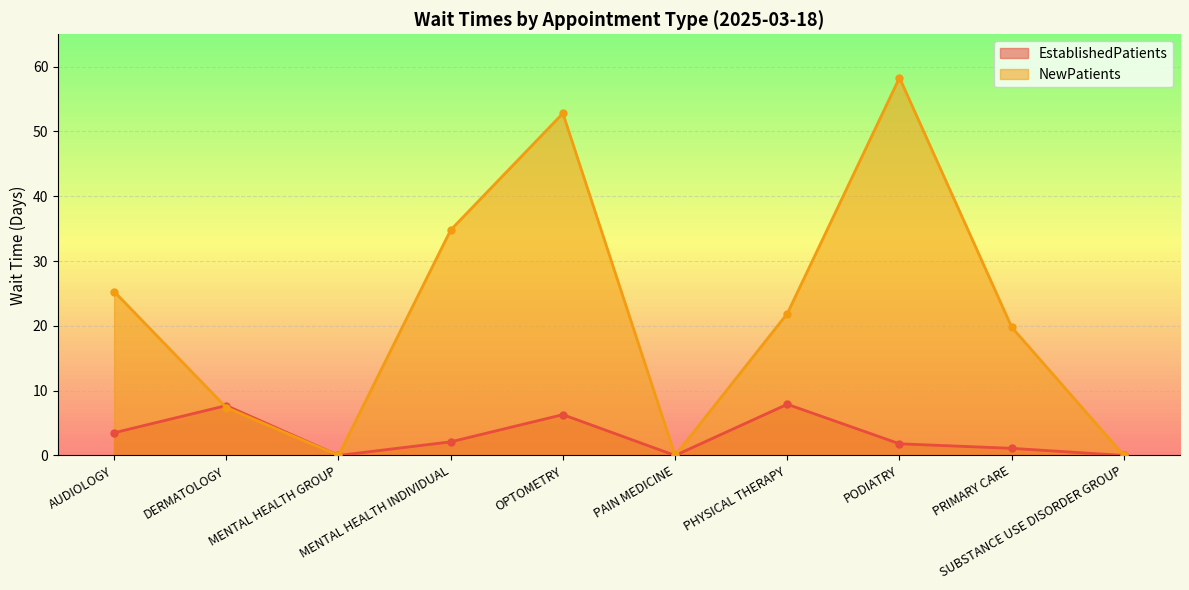

Reading left to right, list all the values displayed in this chart.

EstablishedPatients: 3.5	7.7	0.0	2.1	6.3	0.0	7.9	1.8	1.1	0.0
NewPatients: 25.3	7.4	0.0	34.8	52.8	0.0	21.9	58.3	19.8	0.0